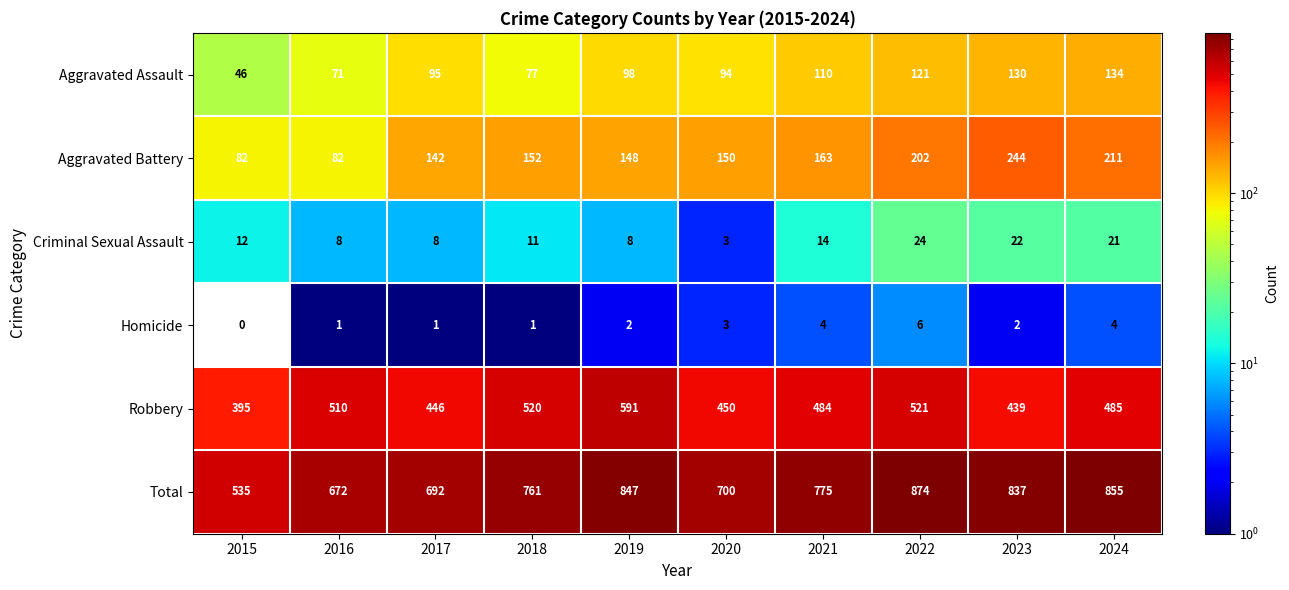

Which series changed the most between 2019 and 2022?

Robbery